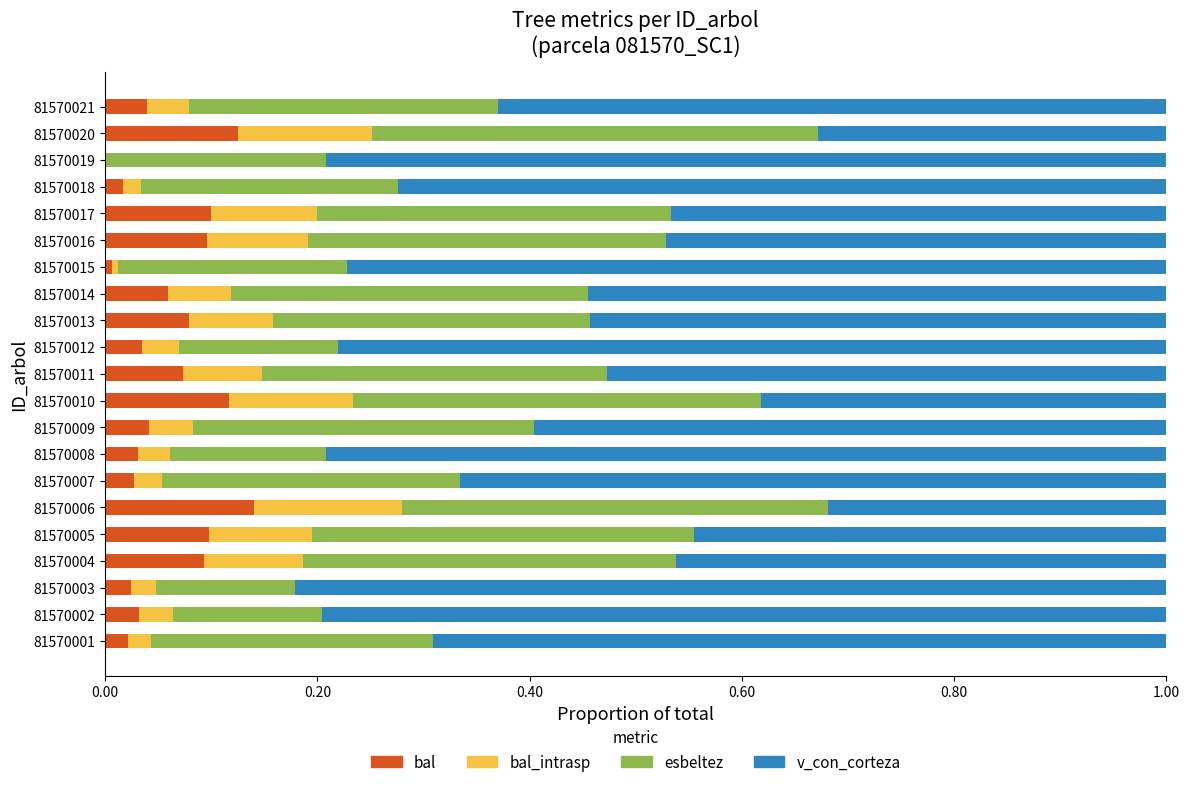

What is the total value across all series at 81570010?

1.0